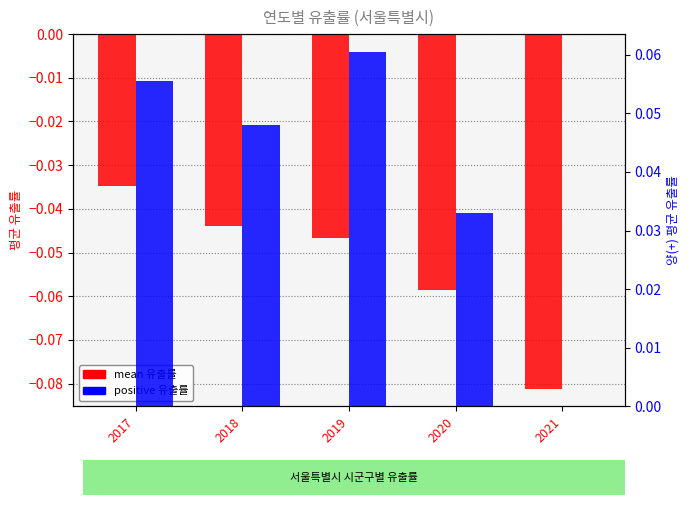

Reading left to right, what are all the values shown in this chart?

mean 유출률: -0.0	-0.0	-0.0	-0.1	-0.1
positive 유출률: 0.1	0.0	0.1	0.0	0.0